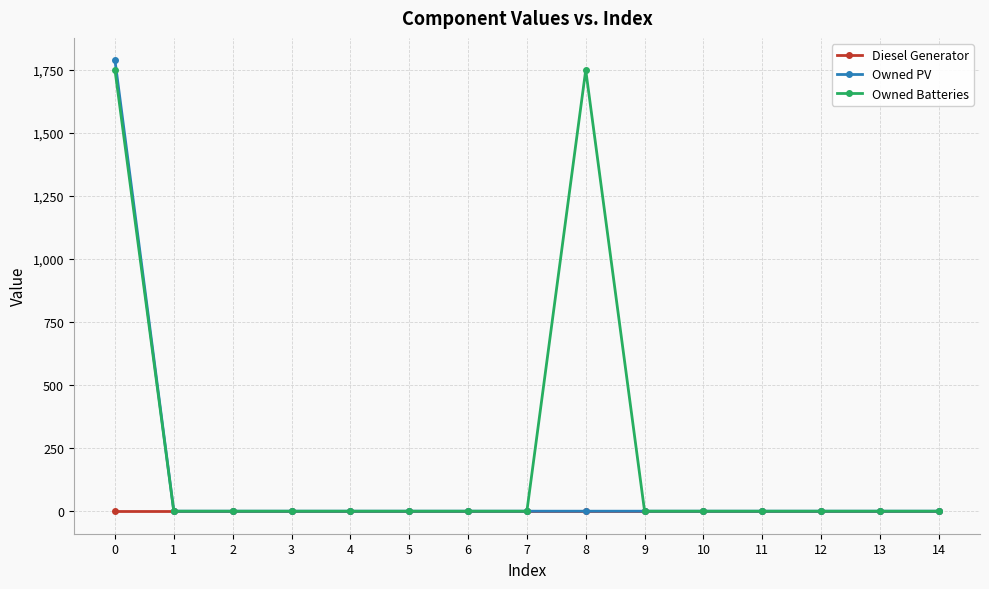

What is the sum of the Owned PV values at 0 and 11?

1787